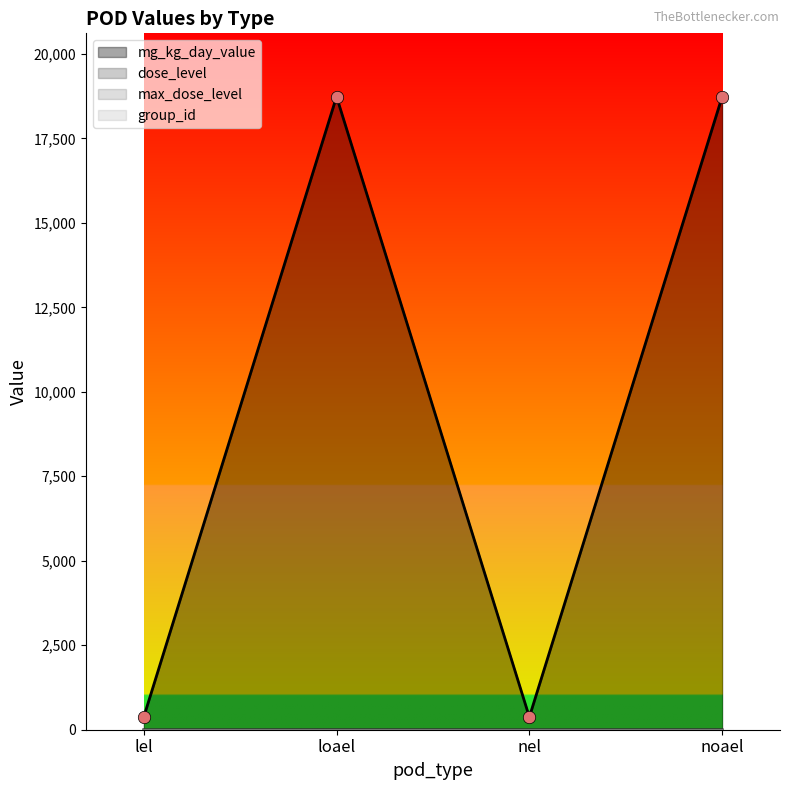

At which category is the sum across all series the highest?

loael